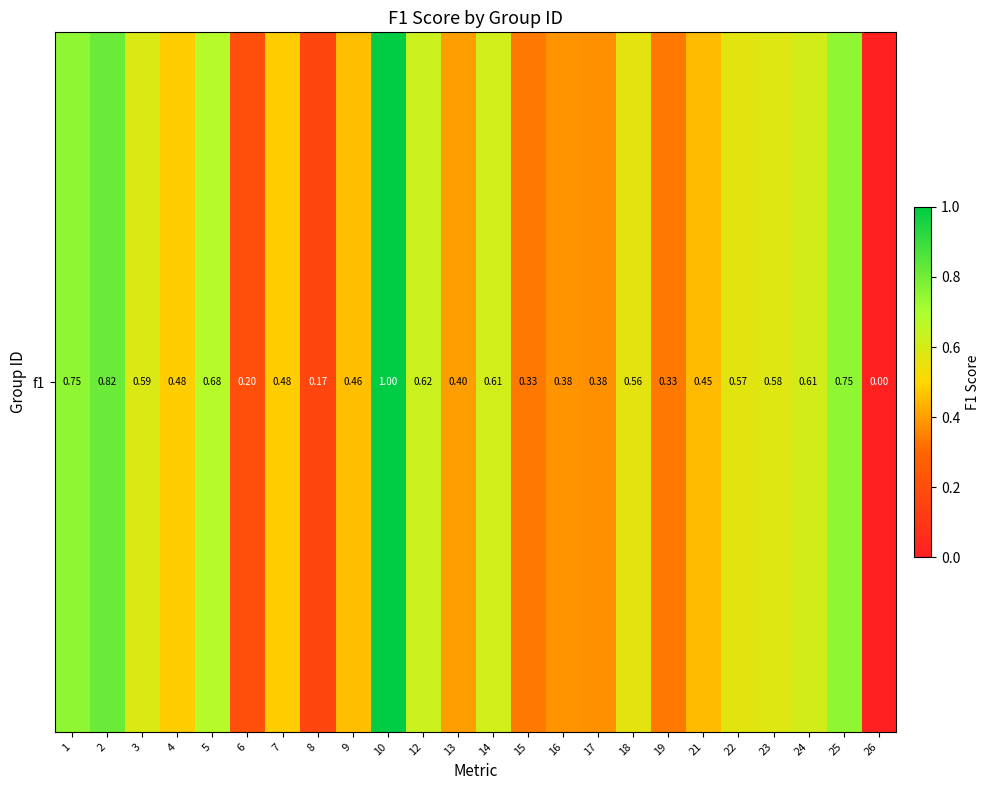

What is the change in value from 19 to 26?

-0.3